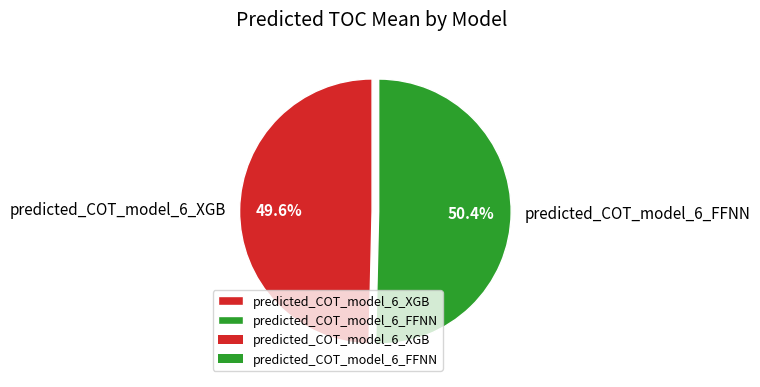

Which category has the biggest portion of the pie?

predicted_COT_model_6_FFNN